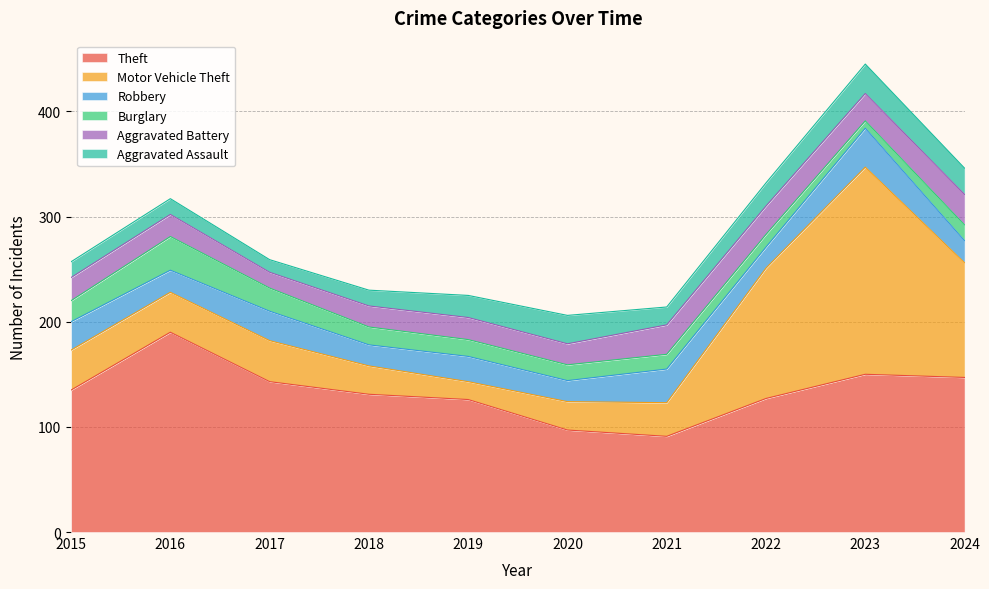

What is the average value of the Aggravated Battery series?

23